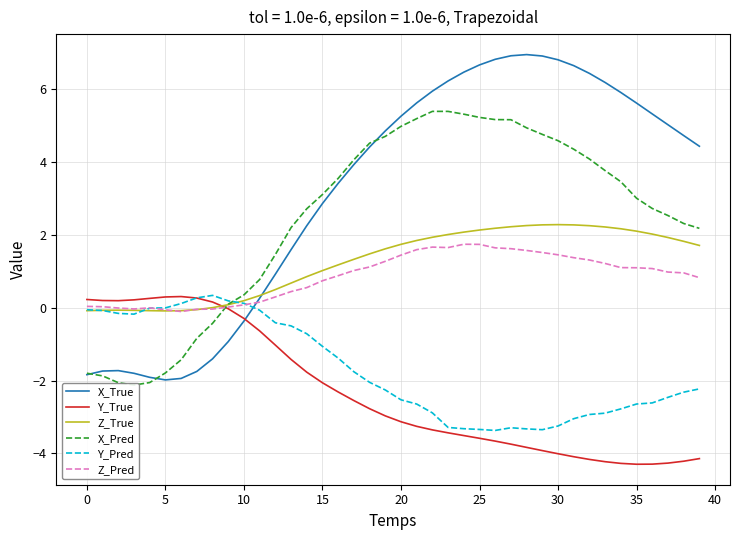

What is the minimum value for X_True?

-2.0